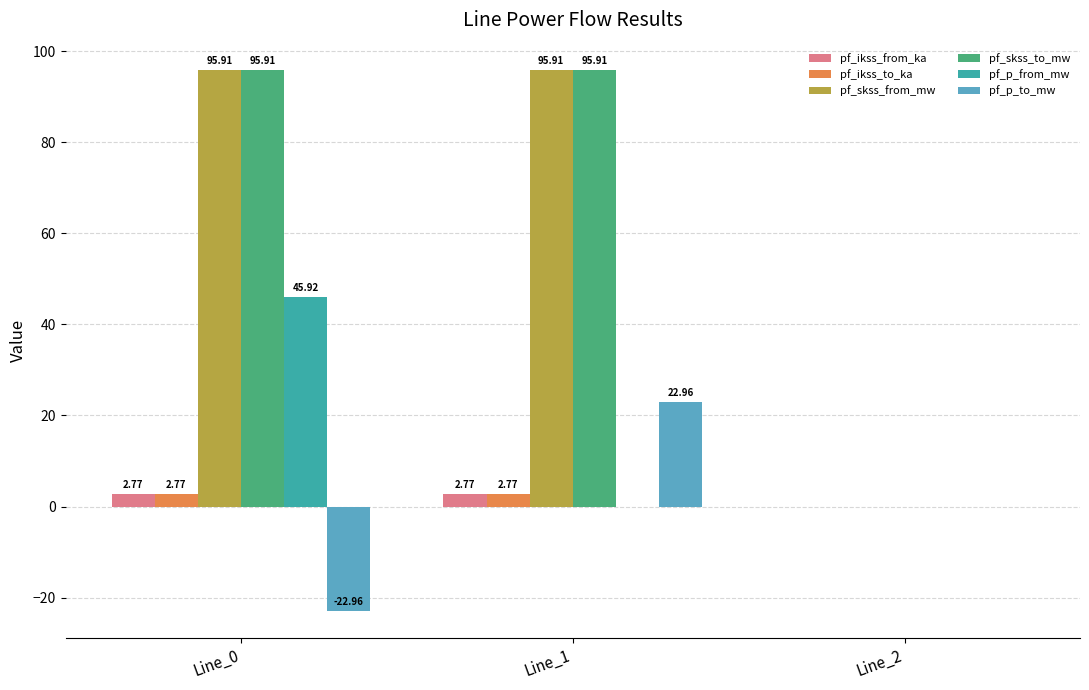

Is the value of pf_ikss_from_ka at Line_1 greater than the value of pf_p_from_mw at Line_1?

Yes